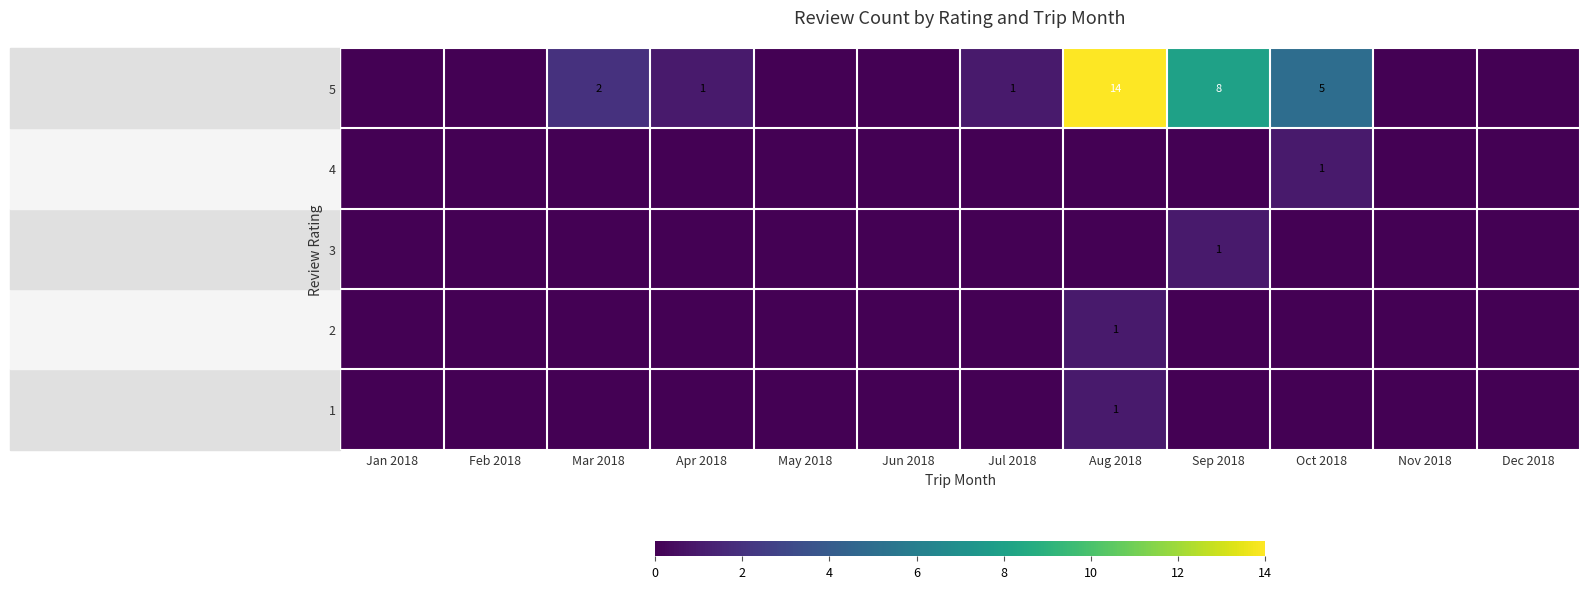

True or false: 4 has a value of 0 at Oct 2018.

False